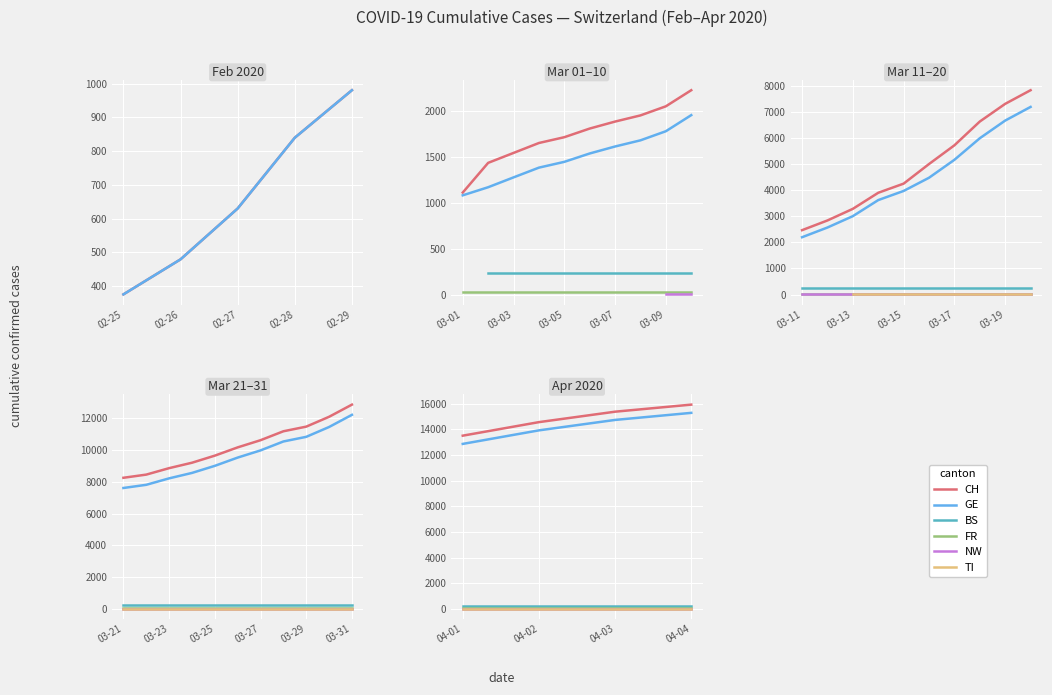

How many lines are shown in the chart?

6